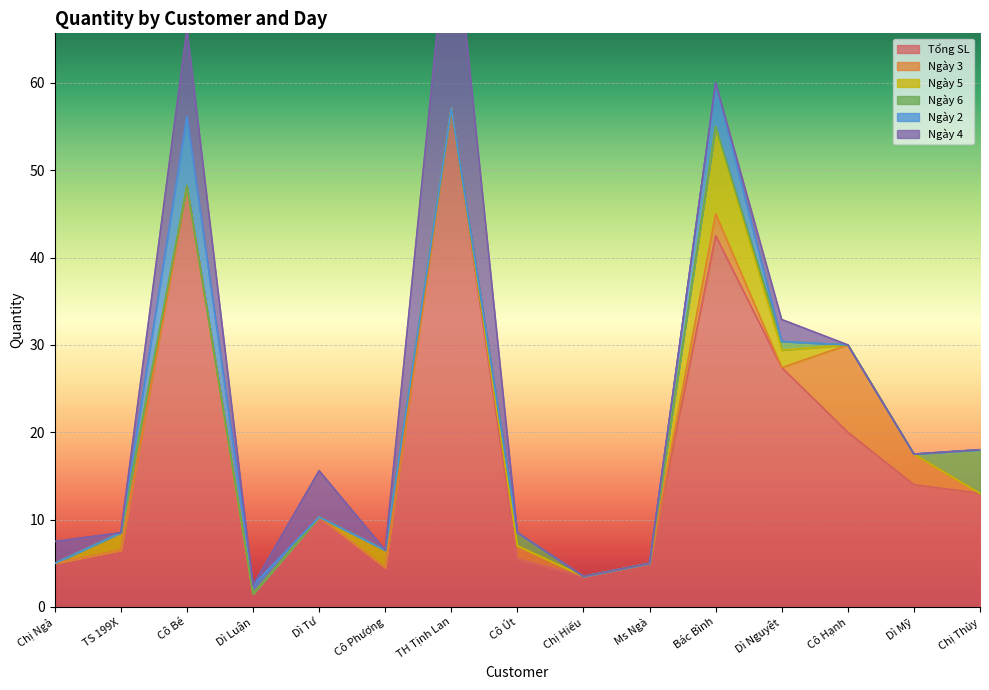

Which category has the highest value in the Ngày 5 series?

Bác Bình